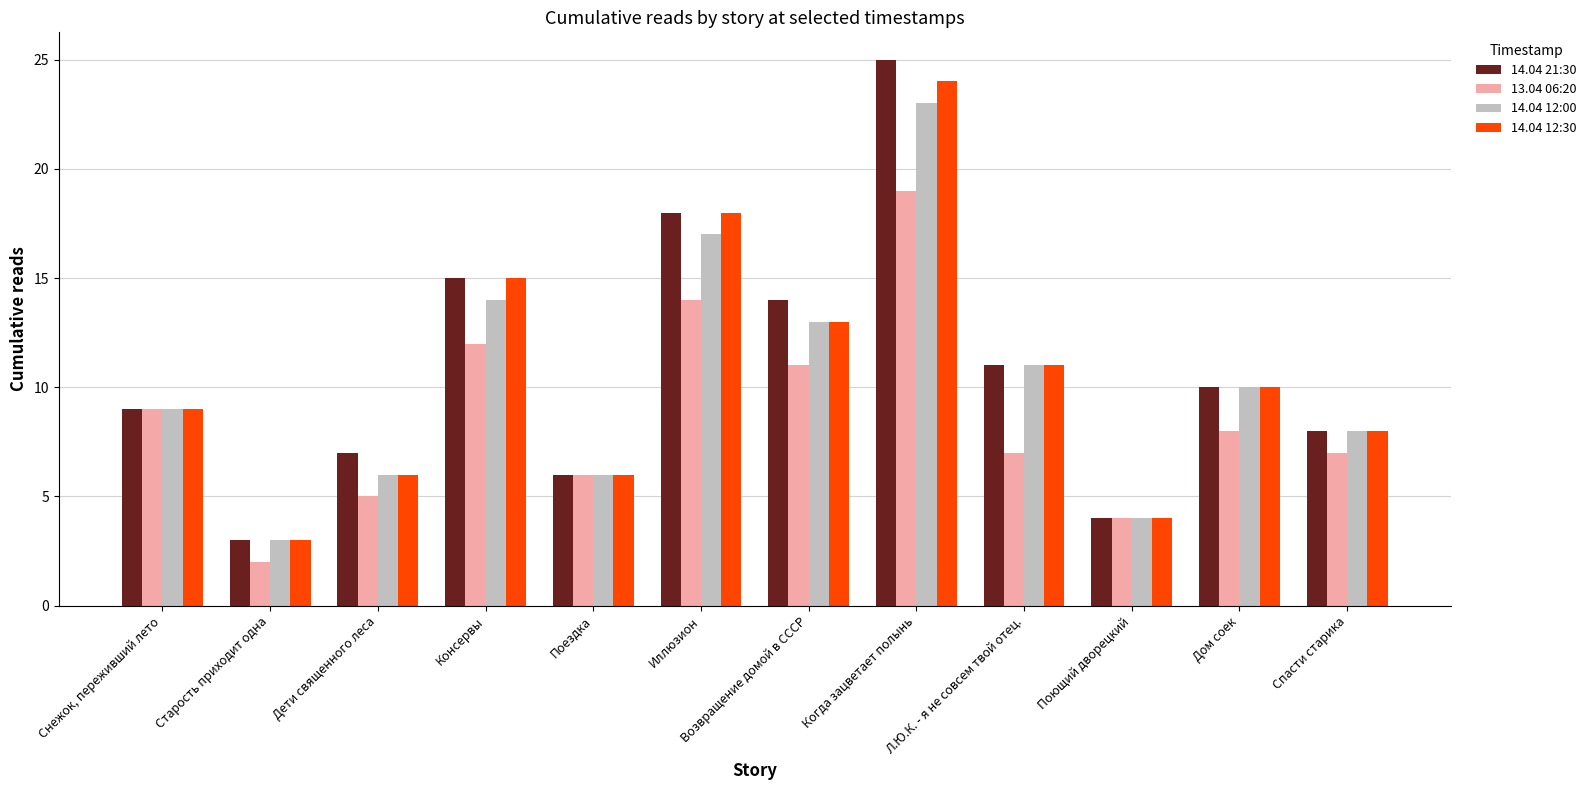

Is the value of 14.04 12:30 at Спасти старика greater than the value of 14.04 21:30 at Консервы?

No